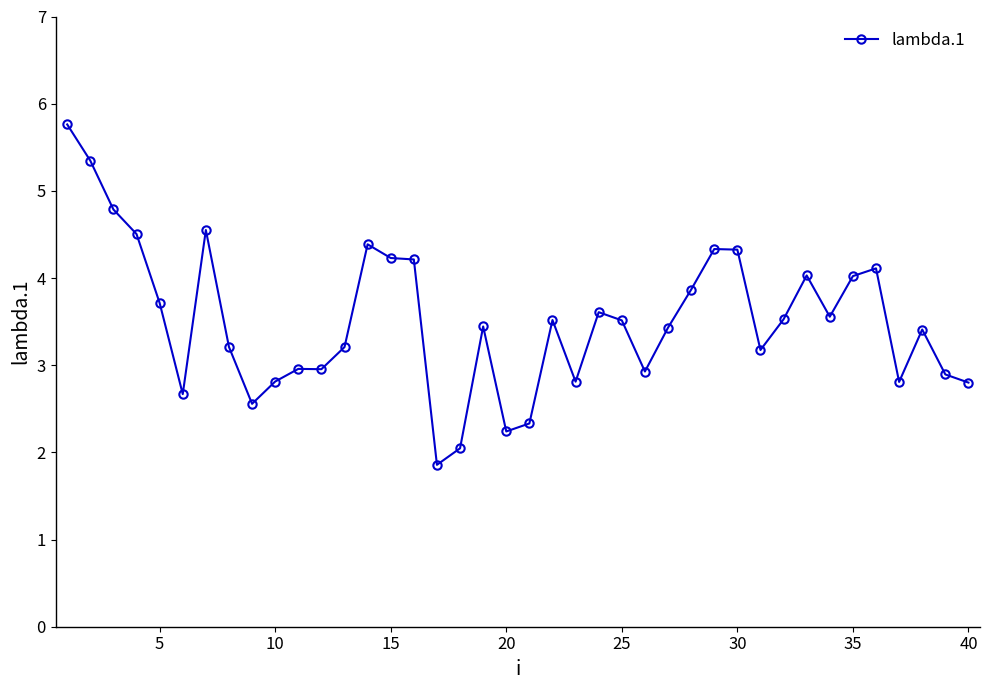

True or false: the data has more than 1 interior local peaks.

True